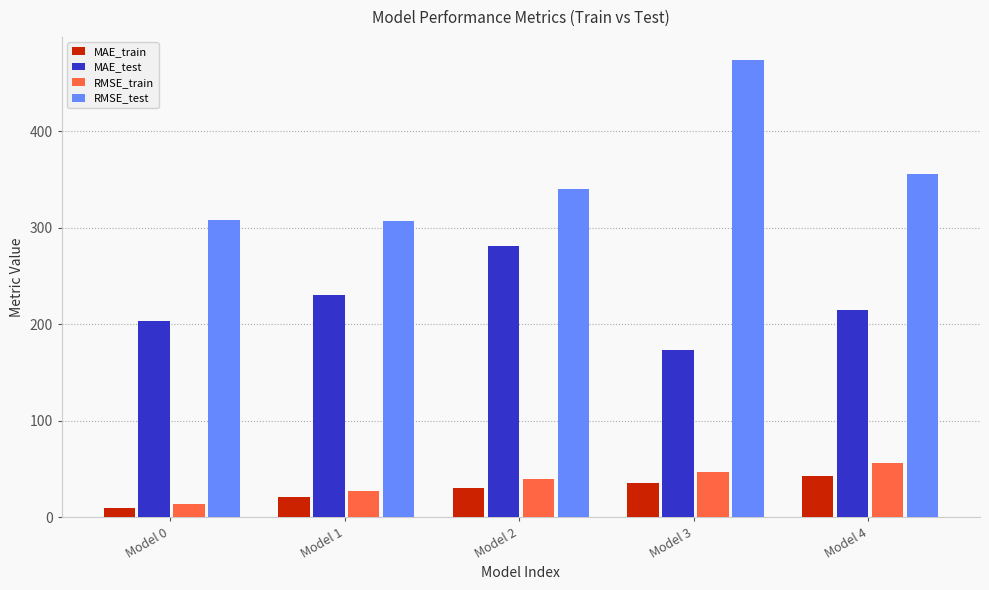

How many groups of bars are there?

5